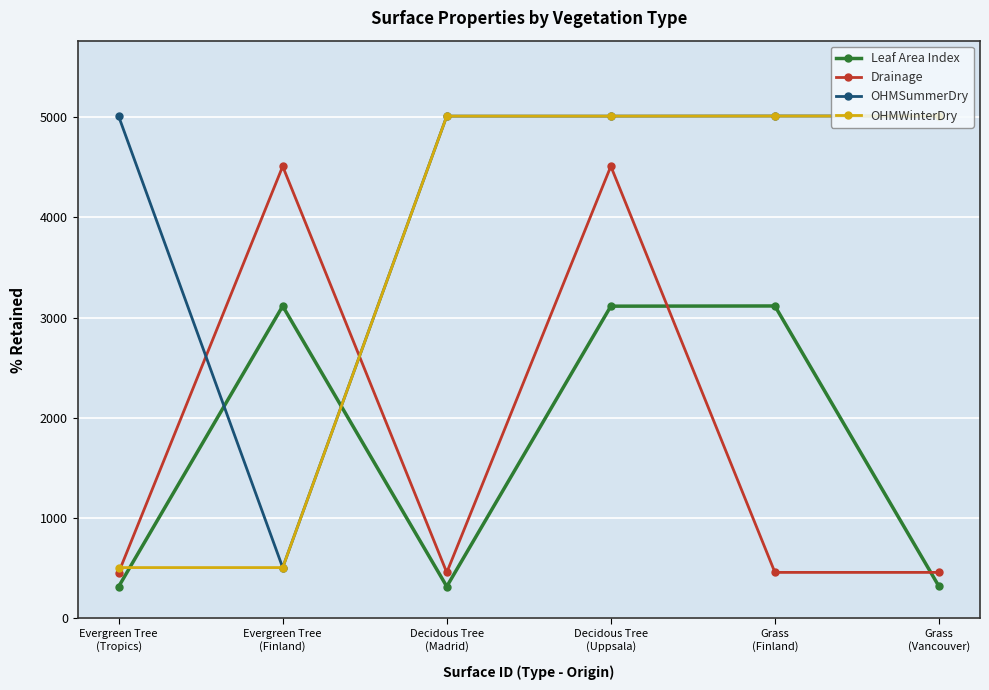

How many times do OHMSummerDry and Drainage cross each other?

2